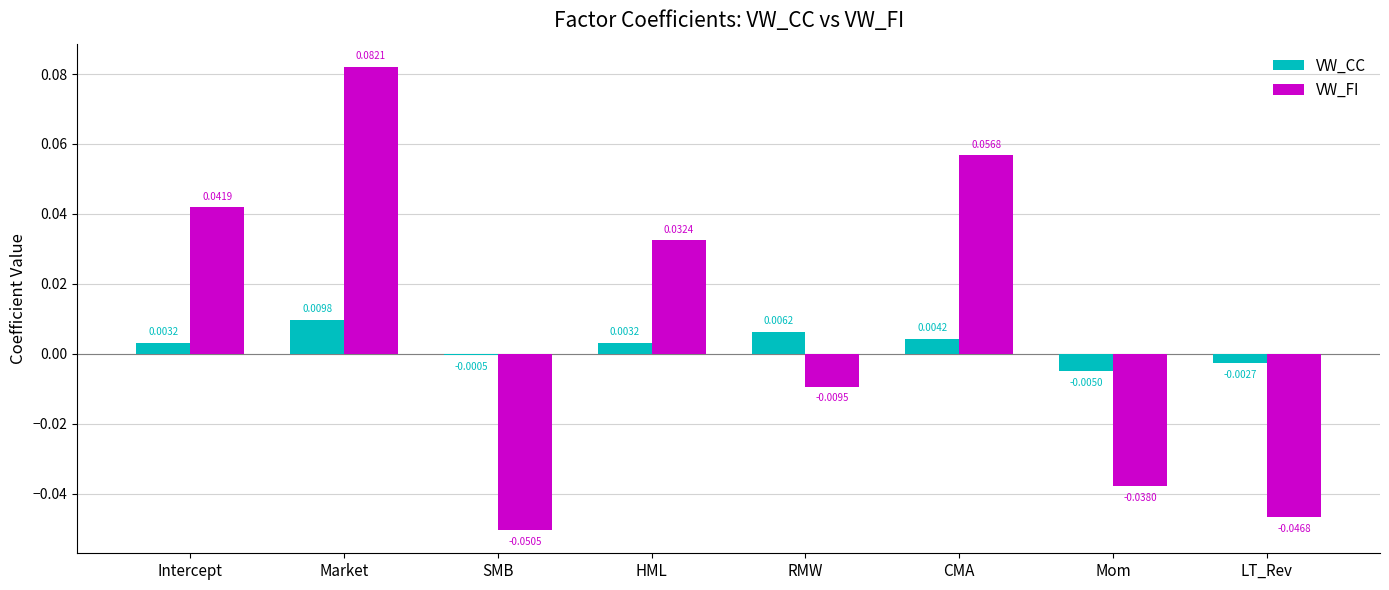

What are all the series names shown in the legend?

VW_CC, VW_FI